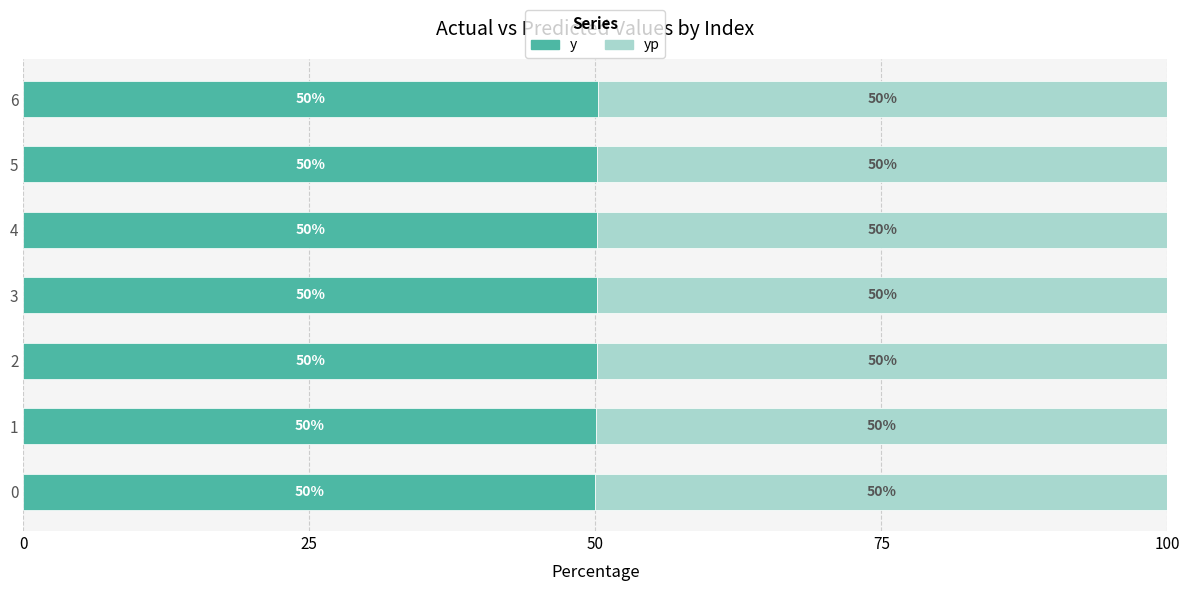

What is the total value across all series at 5?

100.0